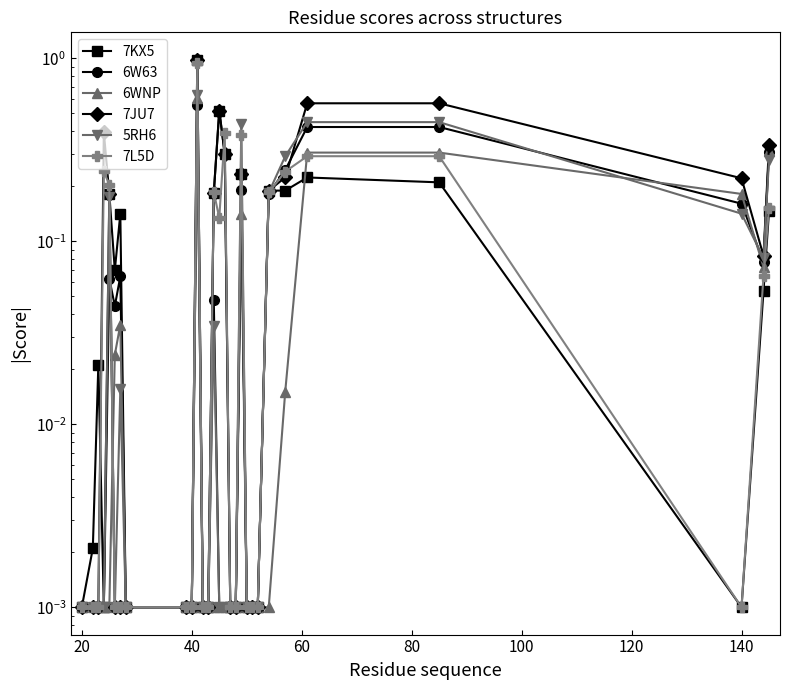

Count the number of categories in the chart.

29